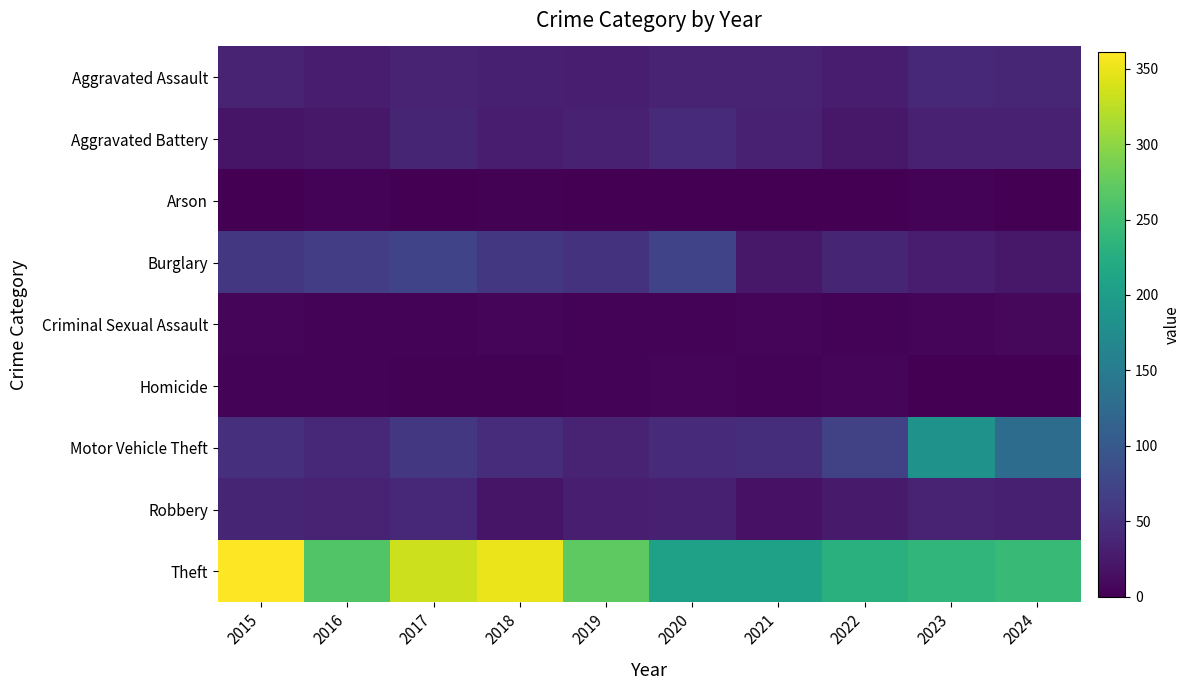

How many distinct data groups are displayed?

9